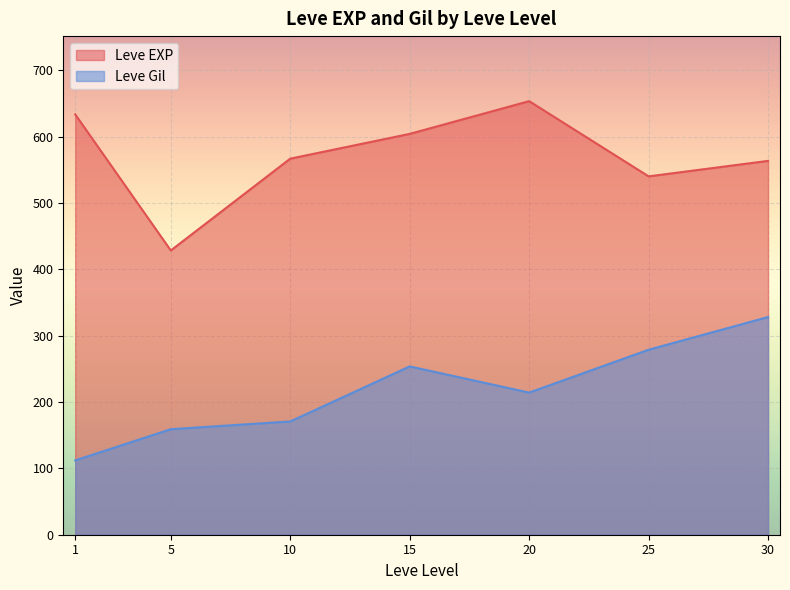

How many lines are shown in the chart?

2